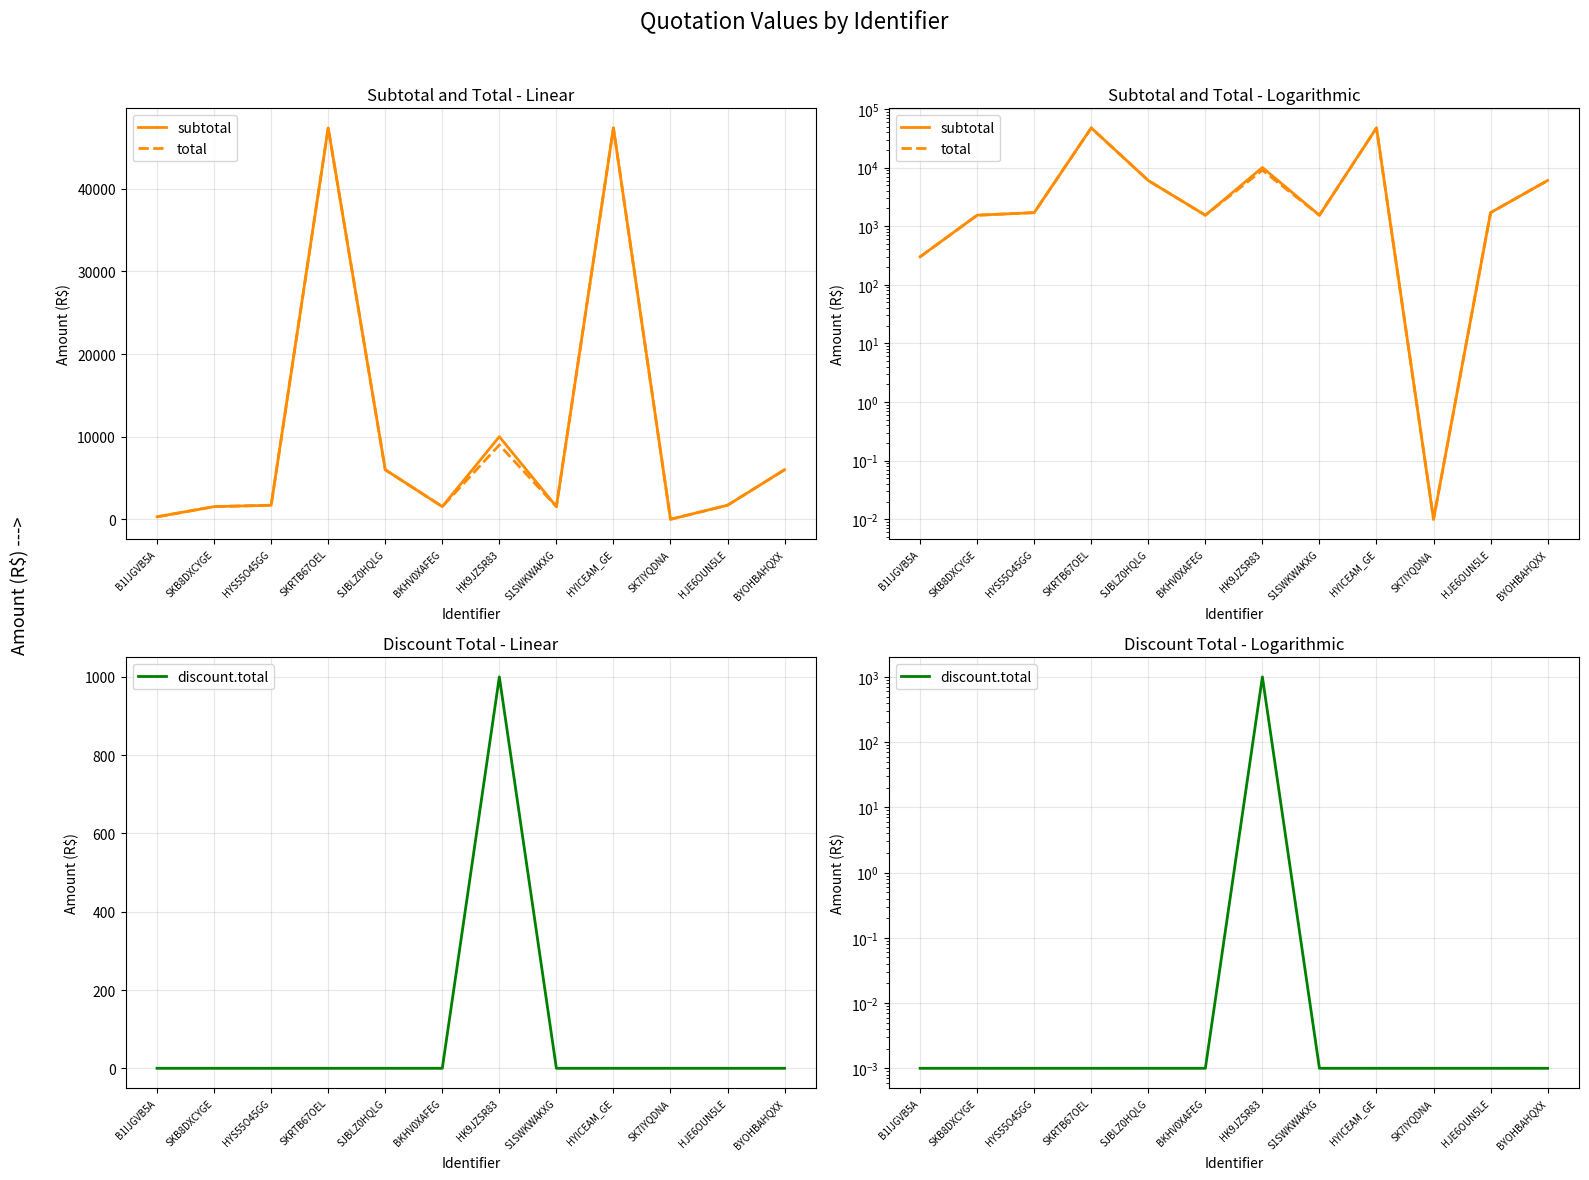

At which category does the chart reach its peak across all series?

SKRTB67OEL